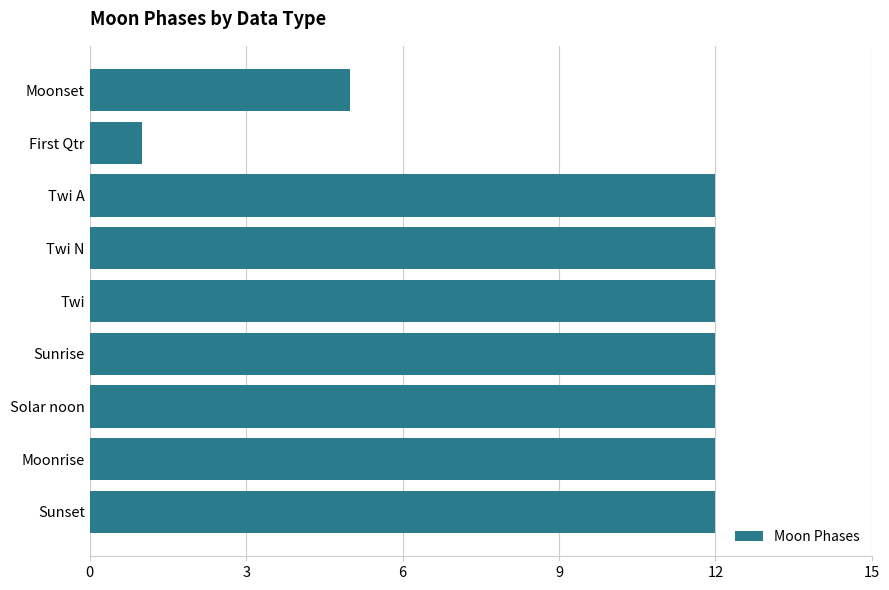

Are the bars grouped side by side (vs. stacked)?

No